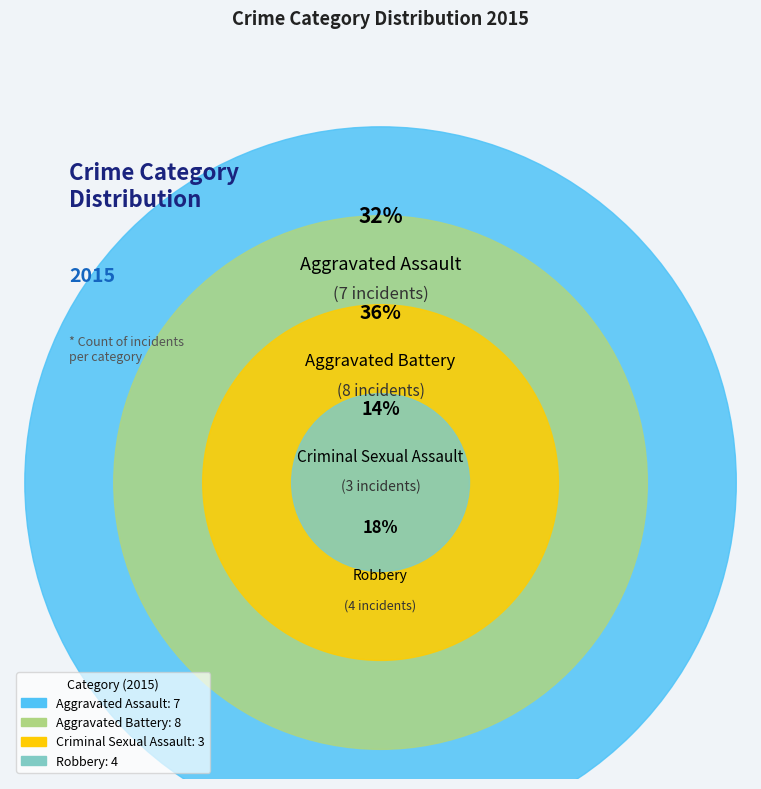

Is Criminal Sexual Assault the majority of the pie?

No